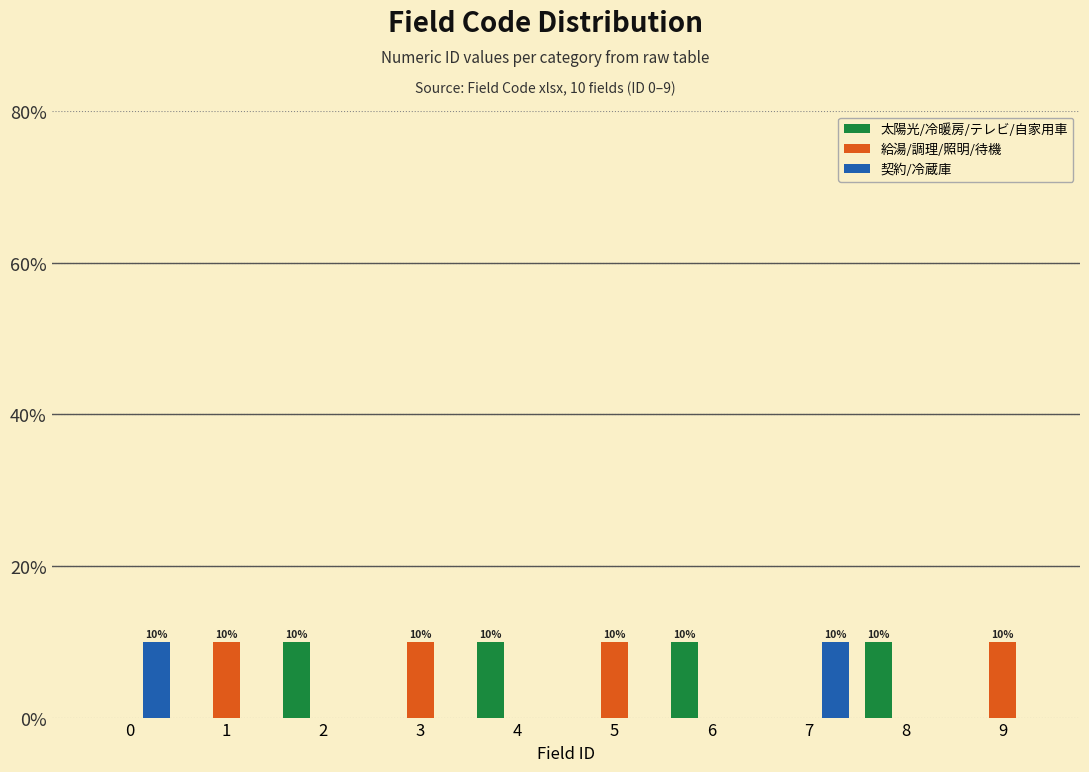

Reading left to right, what are all the values shown in this chart?

太陽光/冷暖房/テレビ/自家用車: 0=0	1=0	2=10	3=0	4=10	5=0	6=10	7=0	8=10	9=0
給湯/調理/照明/待機: 0=0	1=10	2=0	3=10	4=0	5=10	6=0	7=0	8=0	9=10
契約/冷蔵庫: 0=10	1=0	2=0	3=0	4=0	5=0	6=0	7=10	8=0	9=0